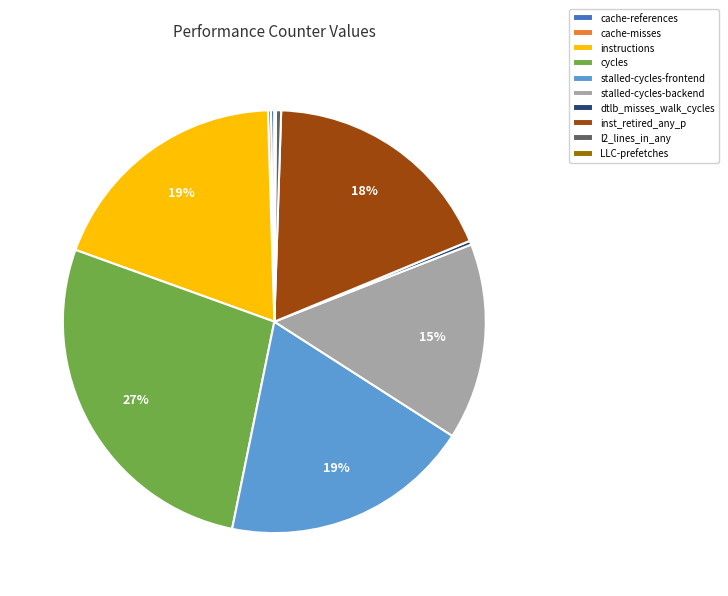

To the nearest percent, what percentage of the pie is stalled-cycles-backend?

15%